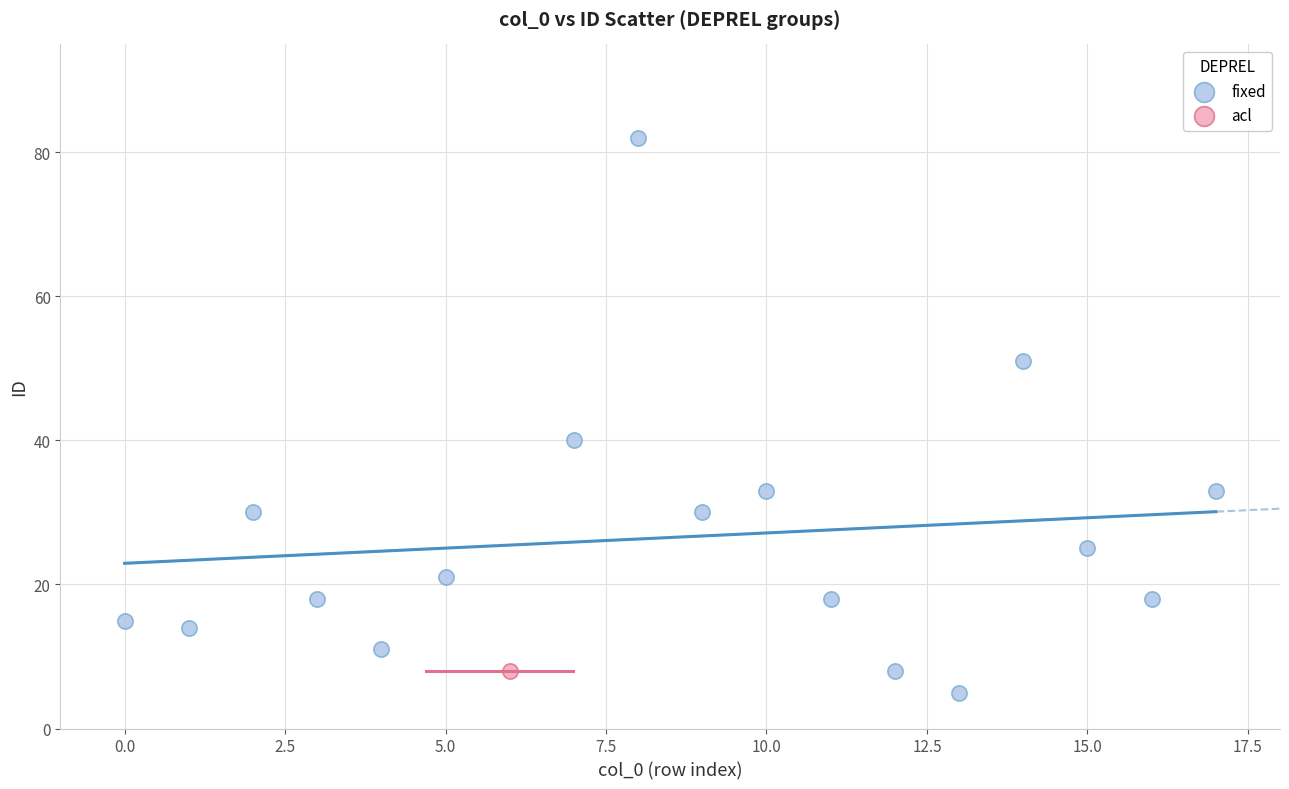

What are all the series names shown in the legend?

fixed, acl